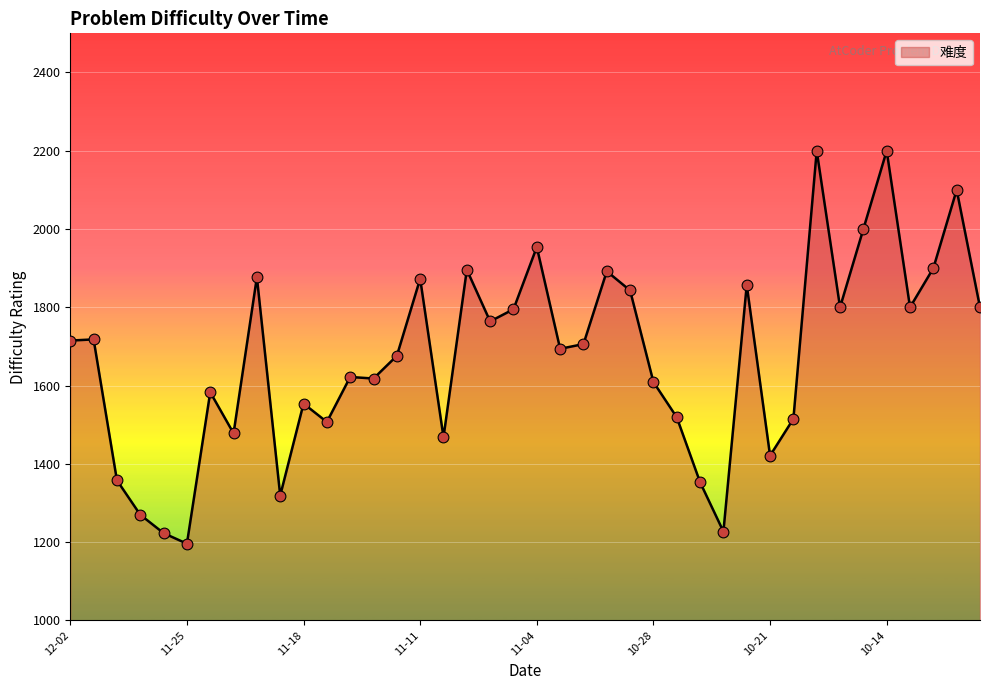

What is the minimum value shown in the chart?

1196